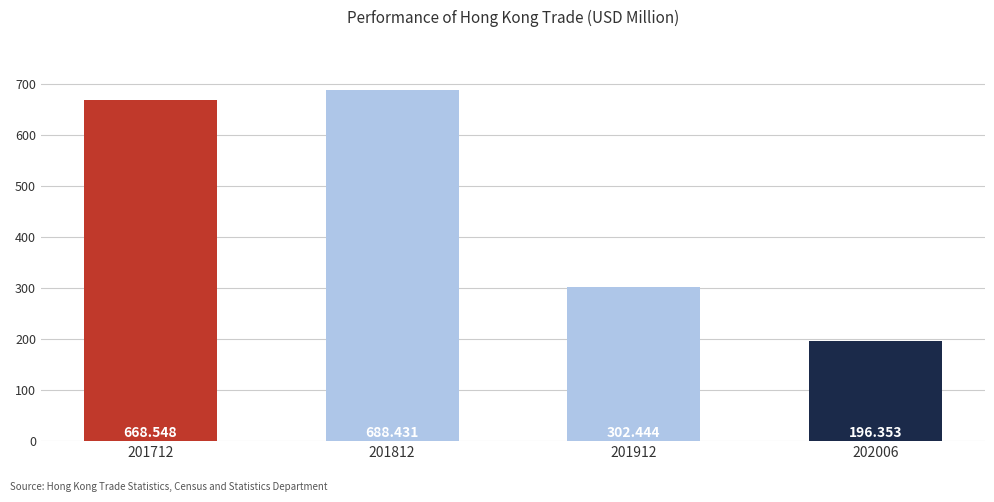

Reading right to left, list all the values displayed in this chart.

202006=196.4	201912=302.4	201812=688.4	201712=668.5